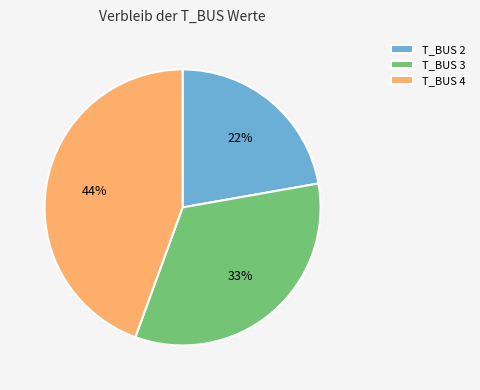

The T_BUS 4 slice represents 39% of the pie. True or false?

False